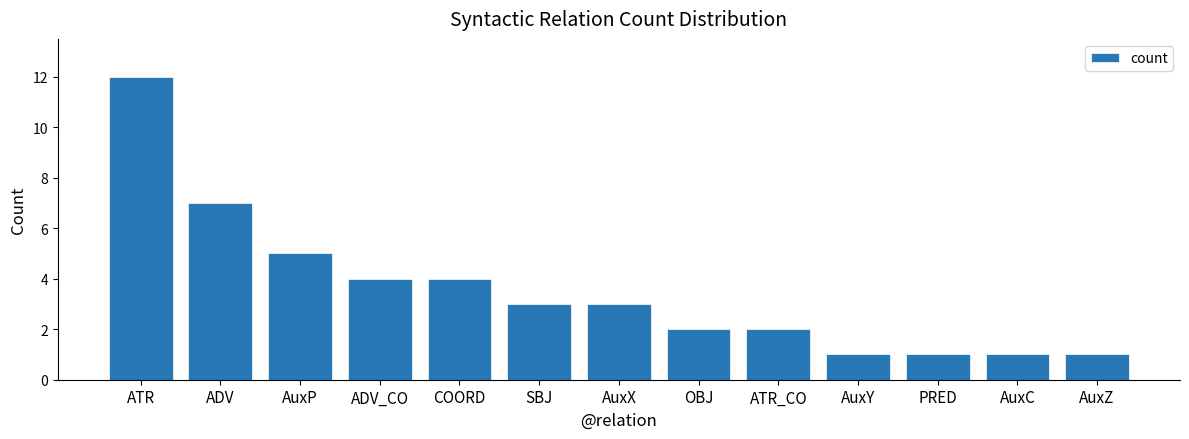

What is the average value?

4